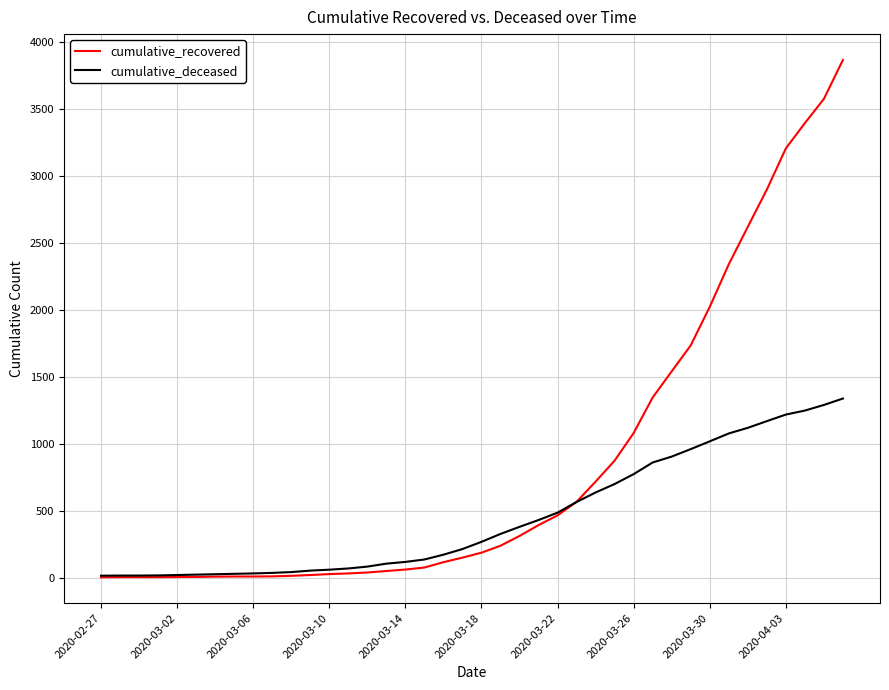

Rank the series by their average value, from lowest to highest.

cumulative_deceased, cumulative_recovered